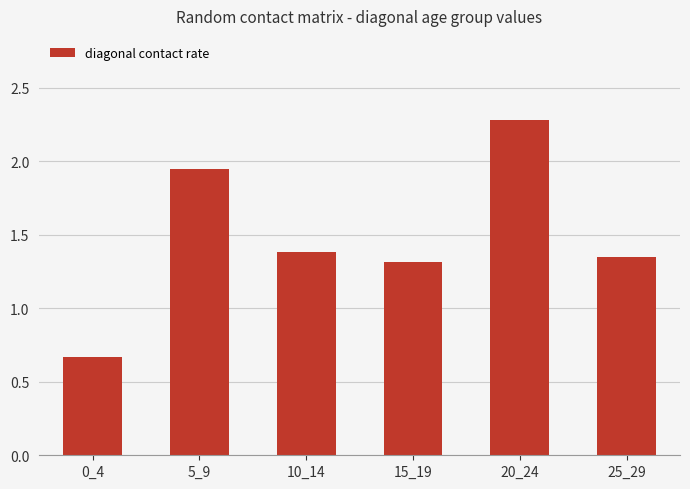

Where does the data first go above 1?

5_9